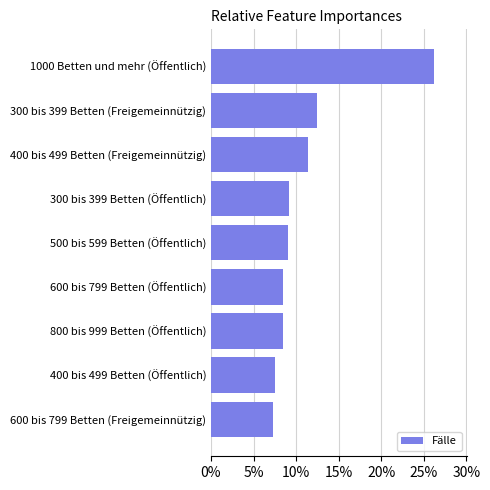

The chart shows a value of 11.7 at 400 bis 499 Betten (Öffentlich). True or false?

False